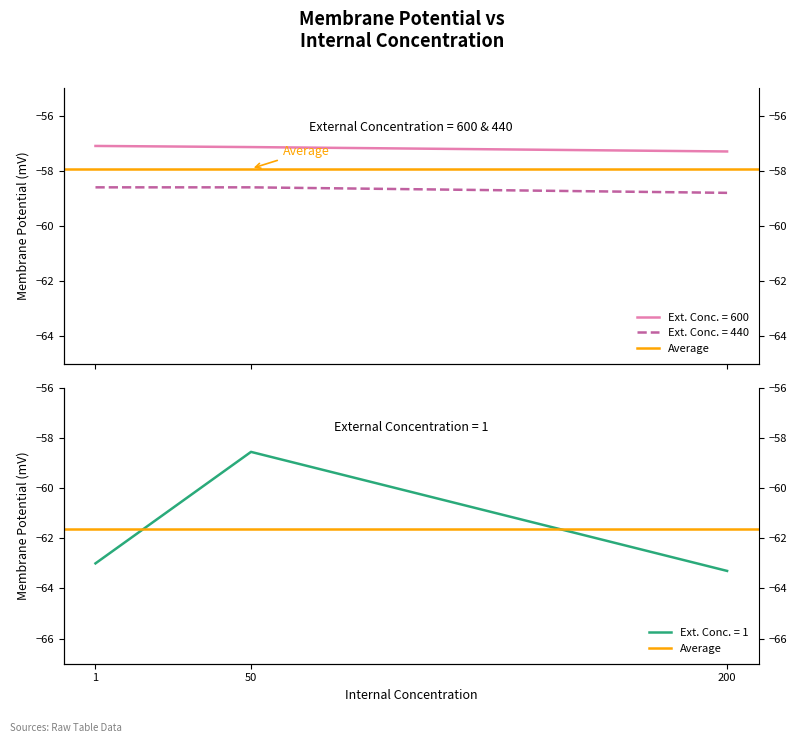

Between 50 and 200, which series saw the biggest shift?

External Concentration 1